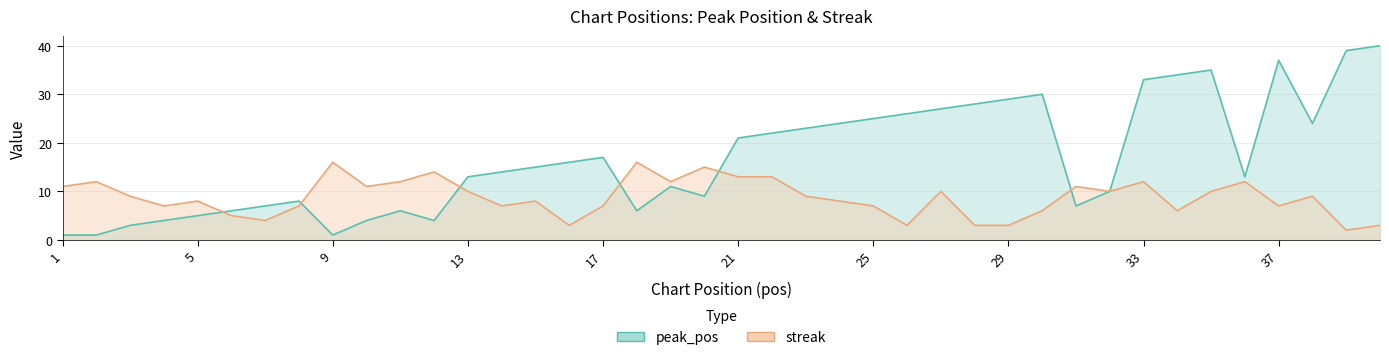

Between 38 and 3, which is larger?

38